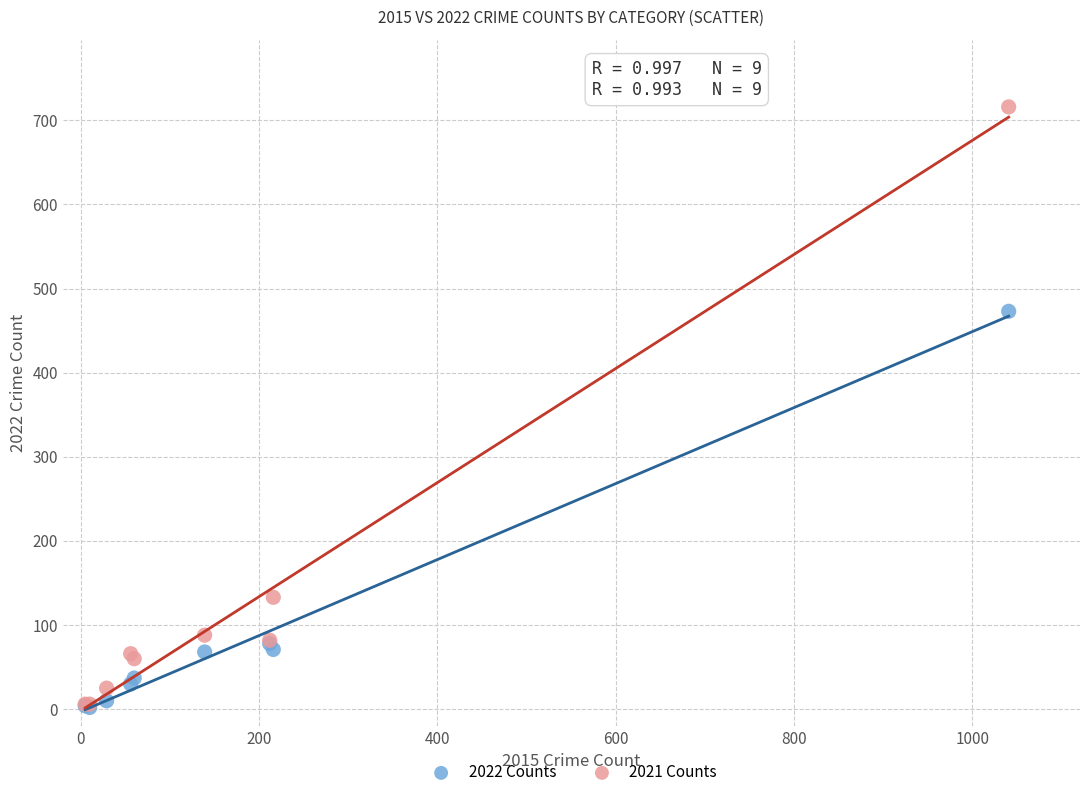

Across all series, what Y value is closest to 359?

473